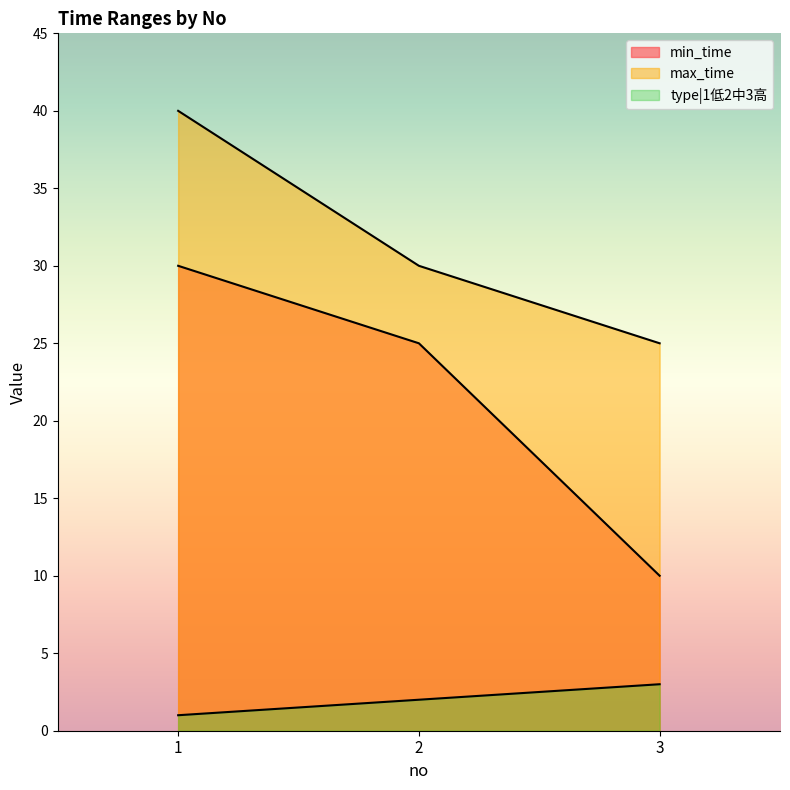

What is the minimum value shown in the chart?

1